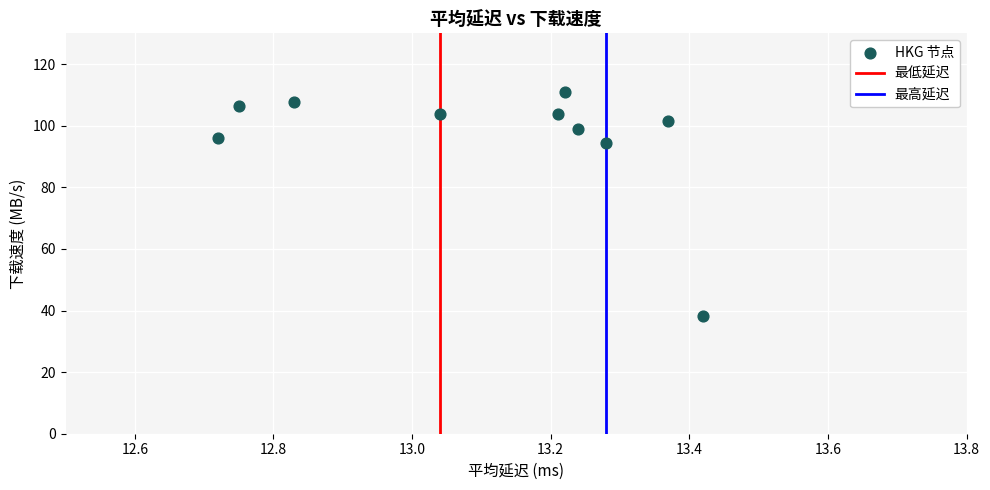

What is the average Y value?

96.2